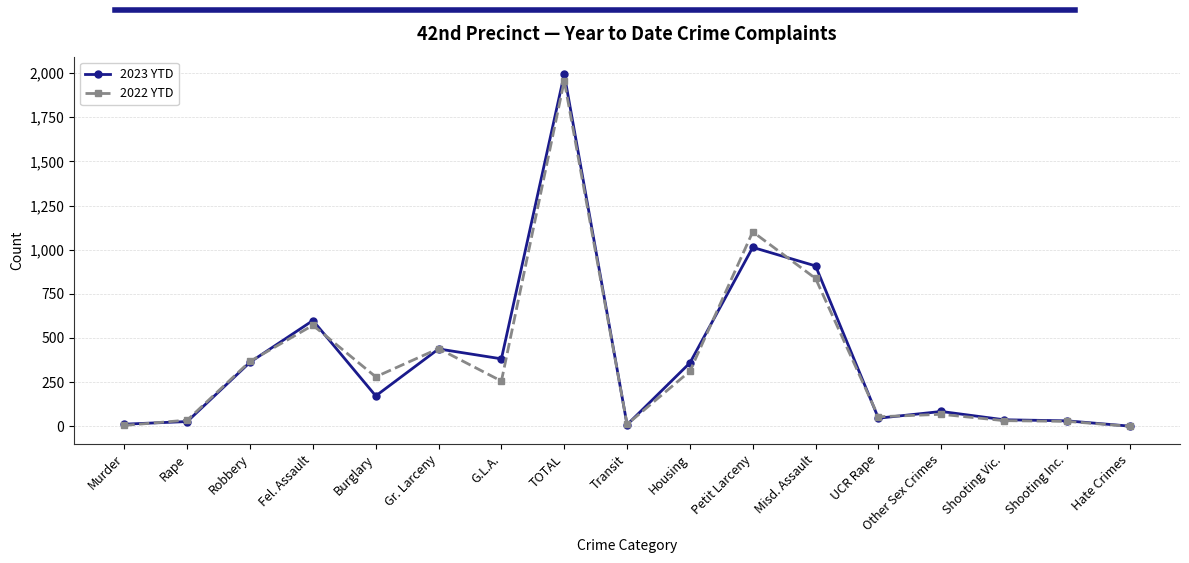

What is the difference between the maximum and minimum values in the 2023 YTD series?

1992